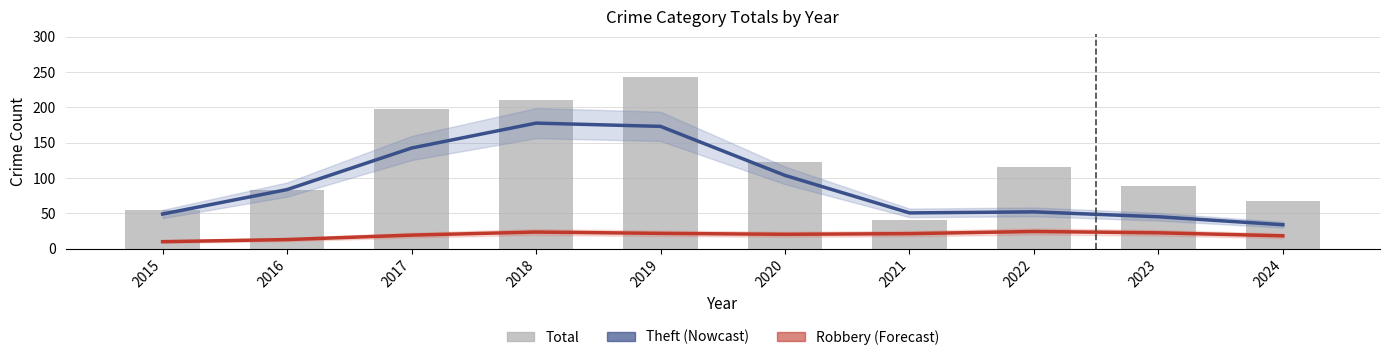

At how many categories does at least one series exceed 110?

5